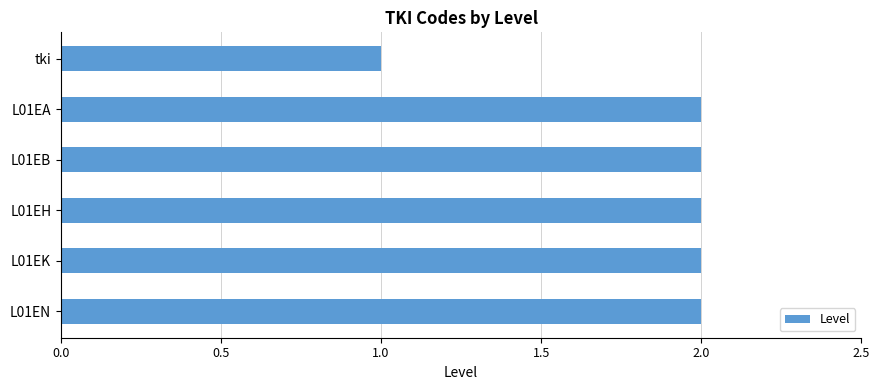

The value at L01EA is 2. True or false?

True